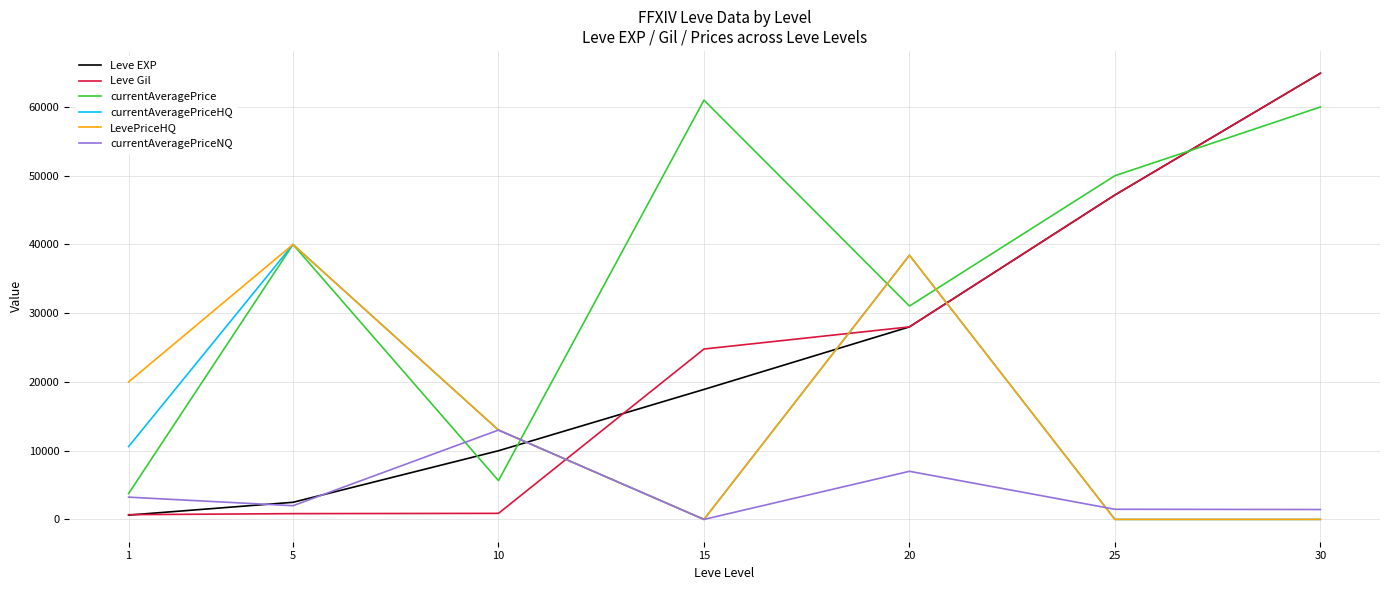

Which series ends up on top after the final intersection of currentAveragePrice and LevePriceHQ?

currentAveragePrice